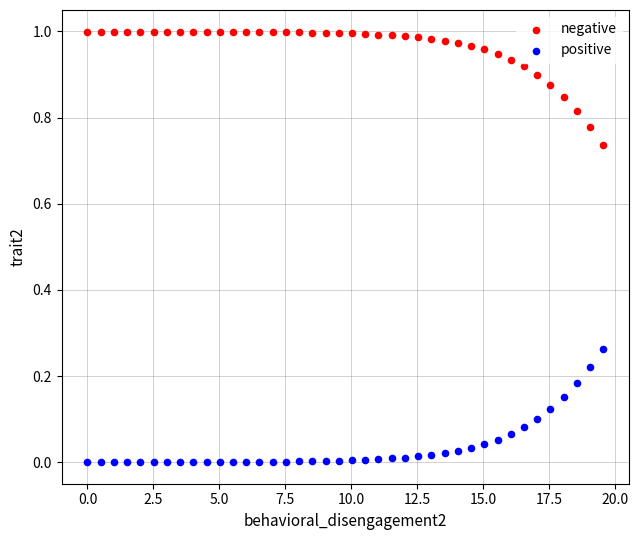

What is the X range (max minus min) for the scatter plot?

19.6